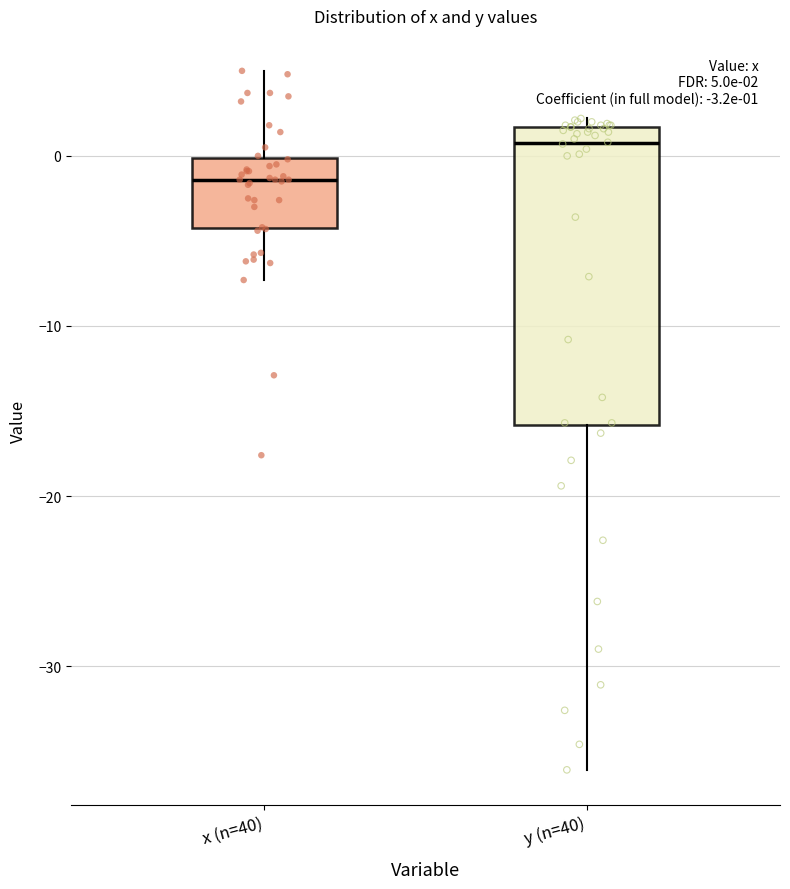

Which box's median line is the lowest?

x (n=40)